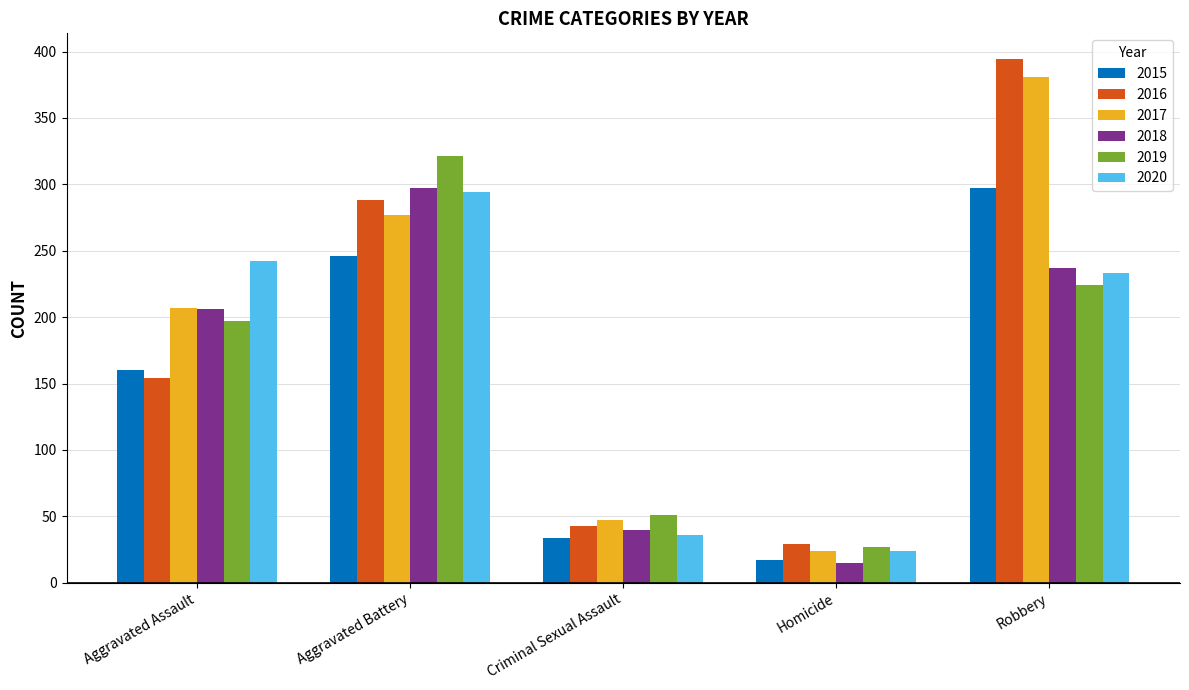

Reading right to left, list all the values displayed in this chart.

2015: 297	17	34	246	160
2016: 394	29	43	288	154
2017: 381	24	47	277	207
2018: 237	15	40	297	206
2019: 224	27	51	321	197
2020: 233	24	36	294	242